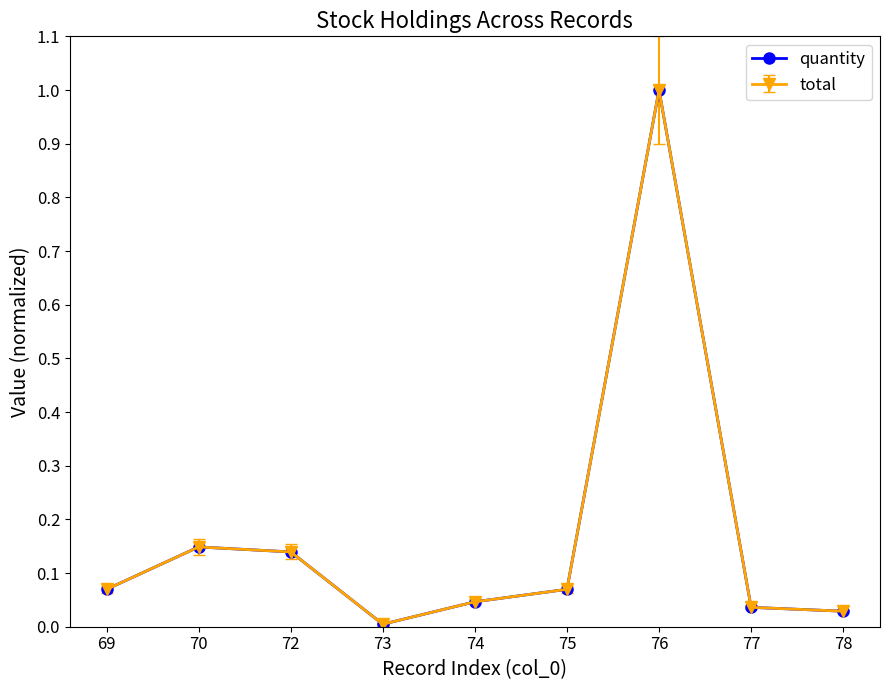

Does the chart display data point markers on the line(s)?

Yes